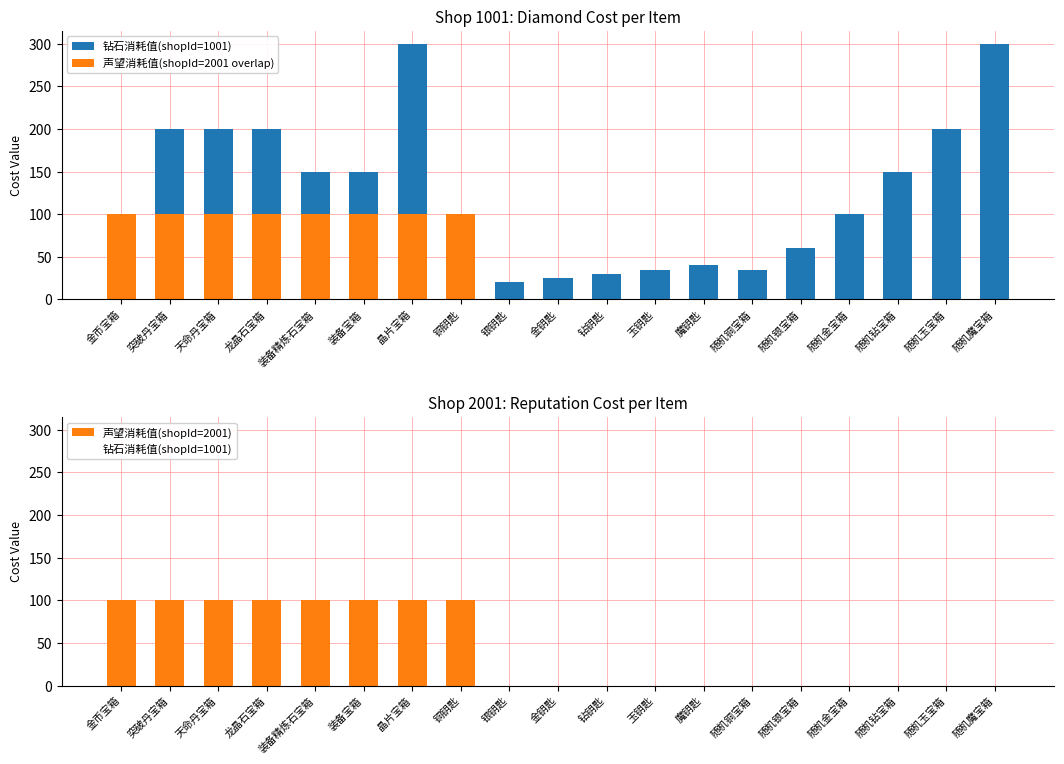

Reading left to right, transcribe all the data shown in this chart.

钻石消耗值(shopId=1001): 金币宝箱=50	突破丹宝箱=200	天命丹宝箱=200	龙晶石宝箱=200	装备精炼石宝箱=150	装备宝箱=150	晶片宝箱=300	铜钥匙=15	银钥匙=20	金钥匙=25	钻钥匙=30	玉钥匙=35	魔钥匙=40	随机铜宝箱=35	随机银宝箱=60	随机金宝箱=100	随机钻宝箱=150	随机玉宝箱=200	随机魔宝箱=300
声望消耗值(shopId=2001): 金币宝箱=100	突破丹宝箱=100	天命丹宝箱=100	龙晶石宝箱=100	装备精炼石宝箱=100	装备宝箱=100	晶片宝箱=100	铜钥匙=100	银钥匙=0	金钥匙=0	钻钥匙=0	玉钥匙=0	魔钥匙=0	随机铜宝箱=0	随机银宝箱=0	随机金宝箱=0	随机钻宝箱=0	随机玉宝箱=0	随机魔宝箱=0